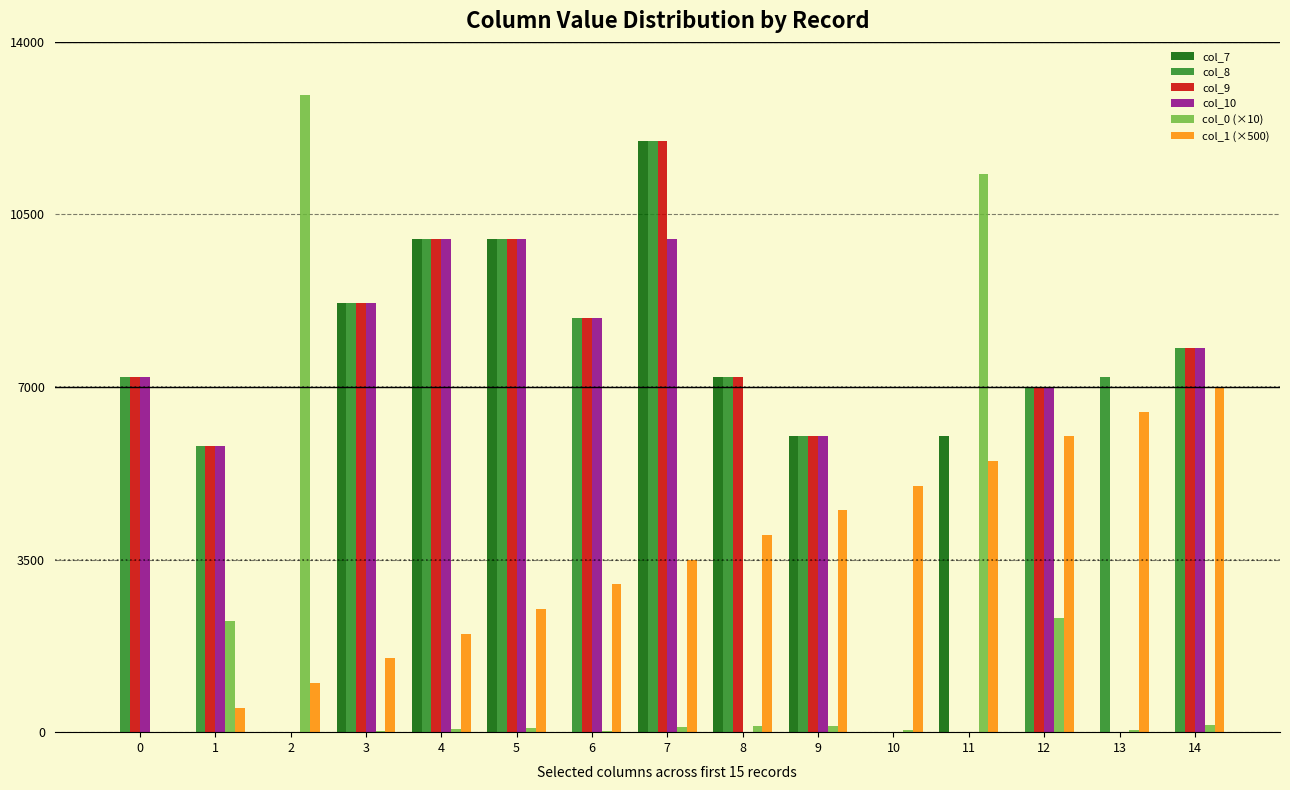

At which category does the chart reach its peak across all series?

2